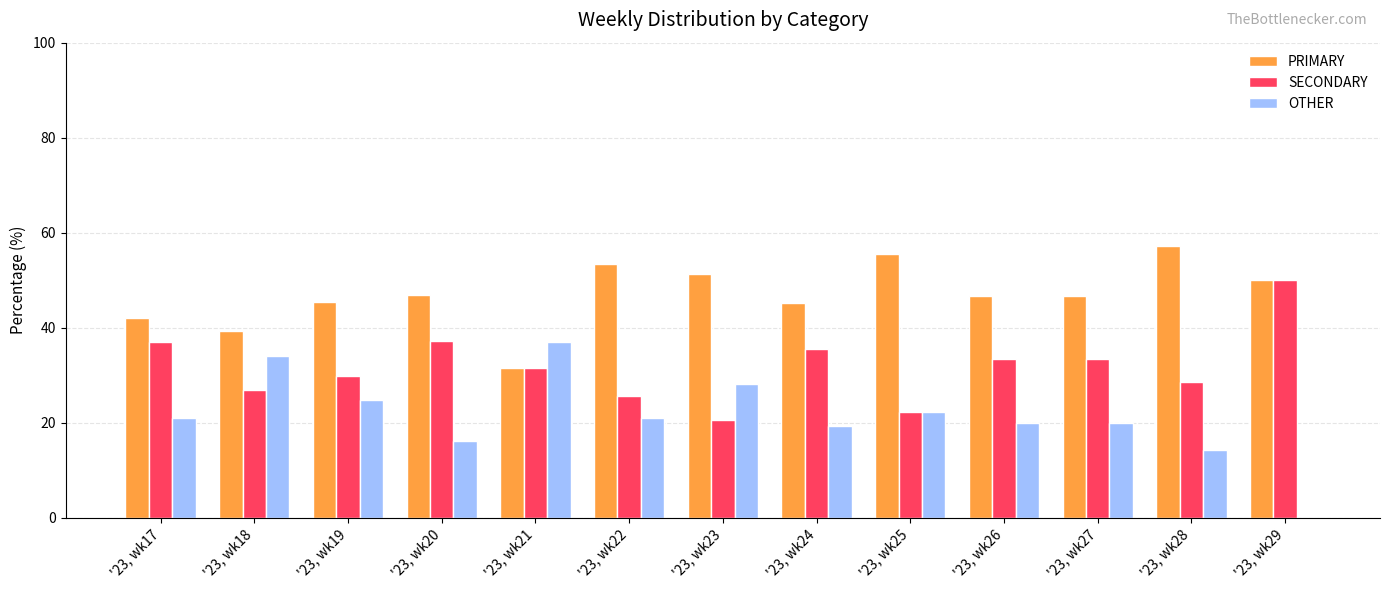

At which label does OTHER reach its peak?

'23, wk21